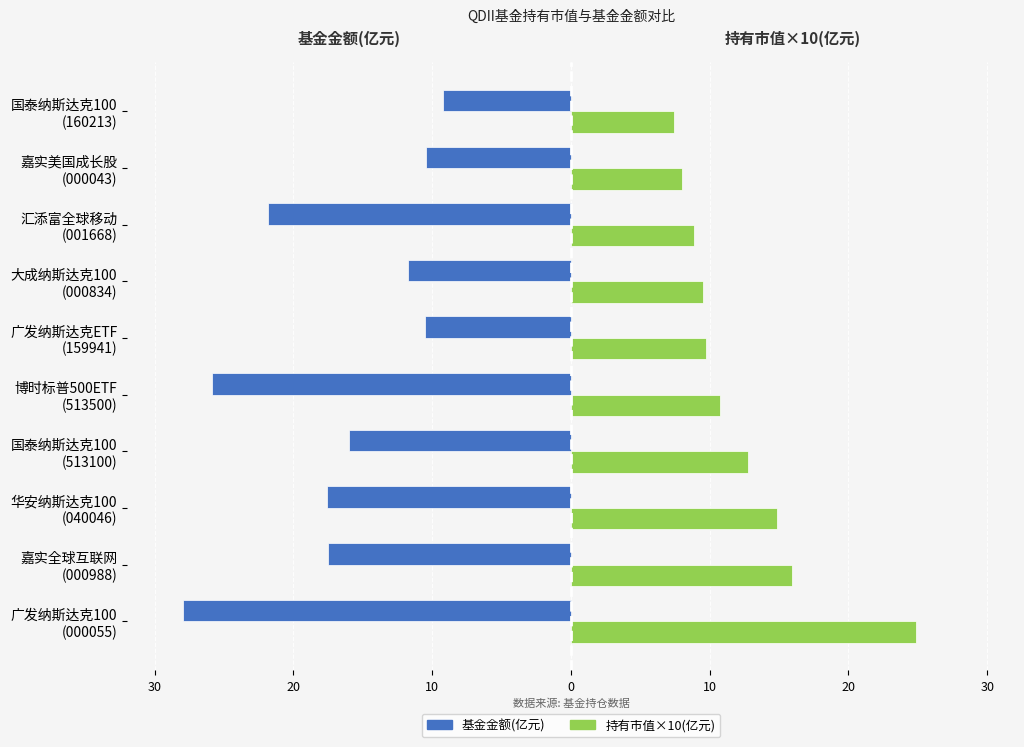

What are all the series names shown in the legend?

基金金额(亿元), 持有市值×10(亿元)